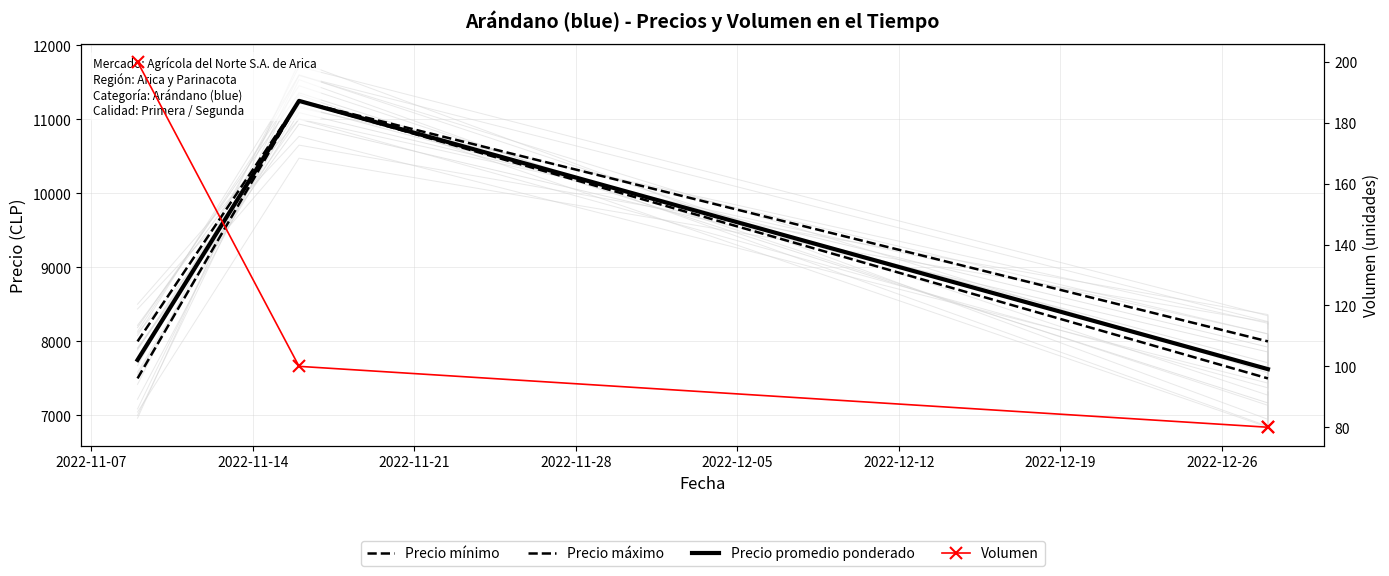

What is the sum of the Precio máximo values at 2022-11-07 and 2022-11-28?

16000